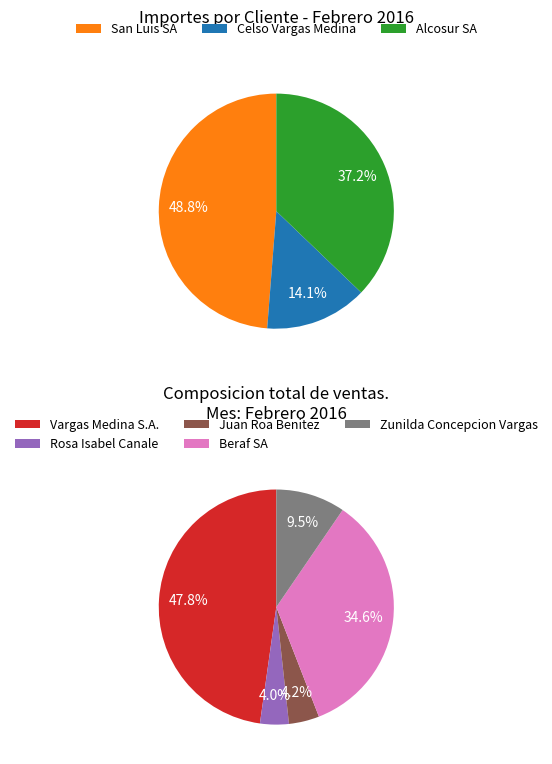

What is the change in value from Celso Vargas Medina to Alcosur SA?

+119735700